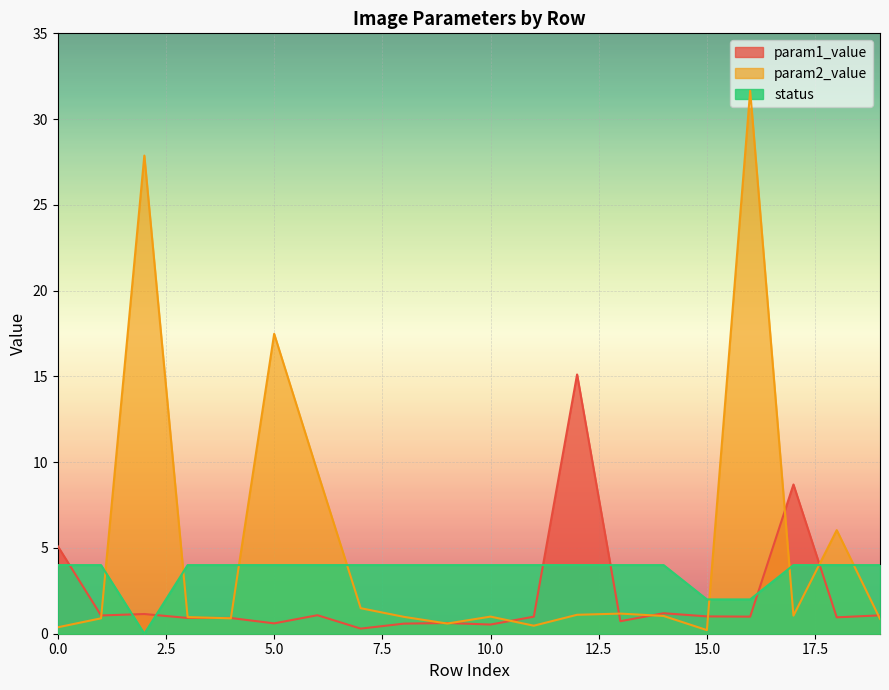

How many intersections are there between param1_value and status?

7